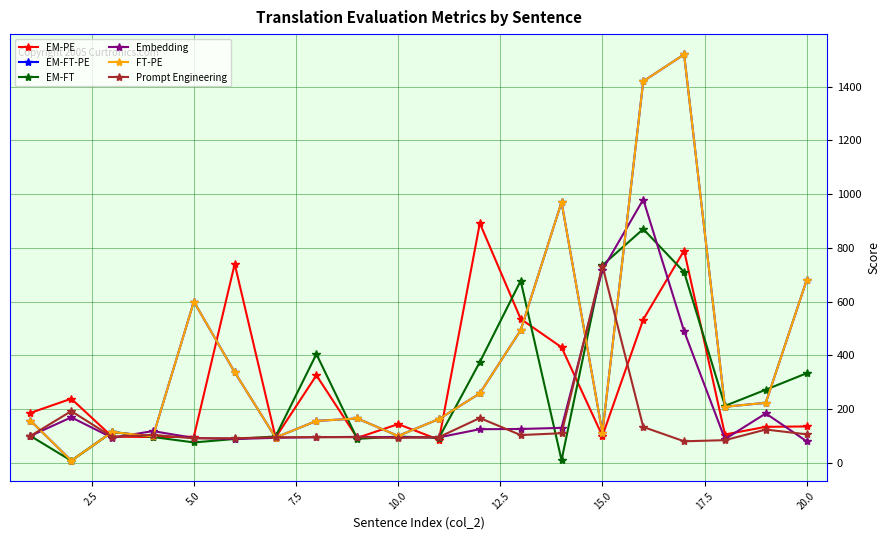

Is this an area chart (filled region under the line)?

No